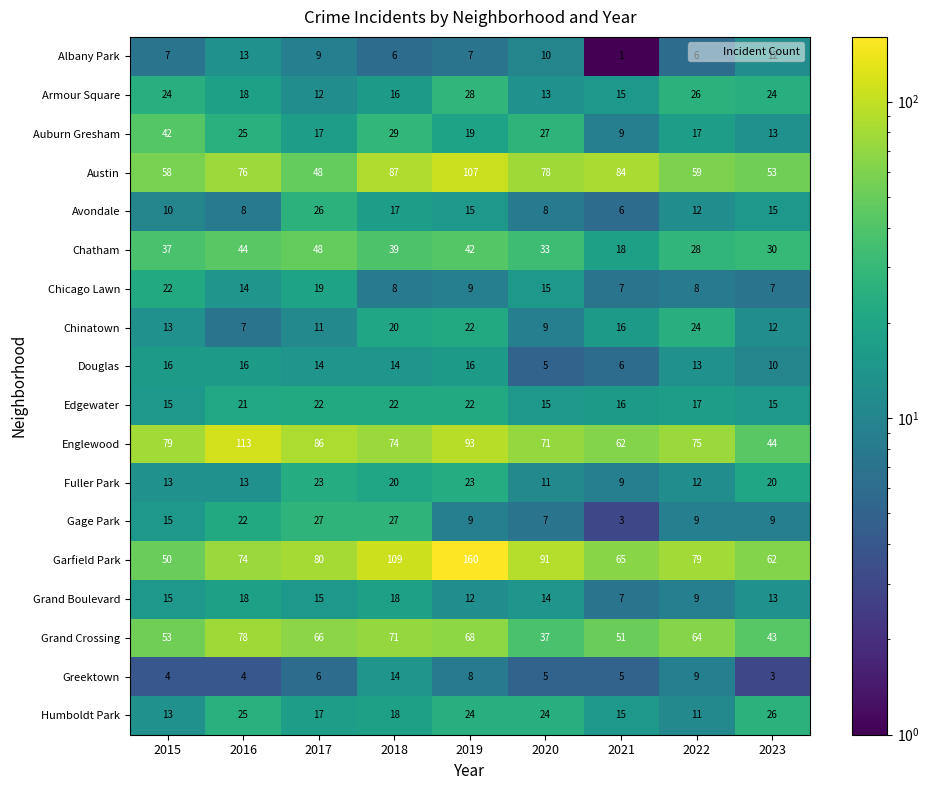

Which series changed the most between 2016 and 2022?

Englewood